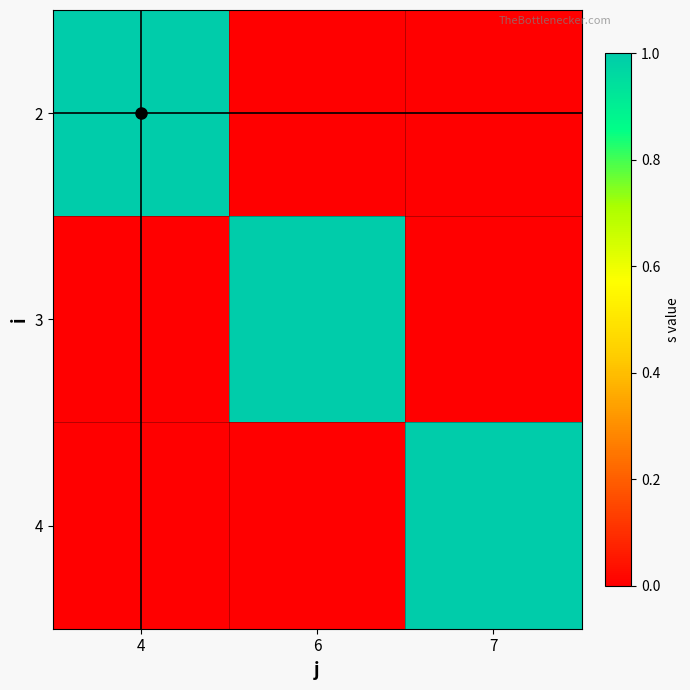

At how many categories does at least one series exceed 0?

3